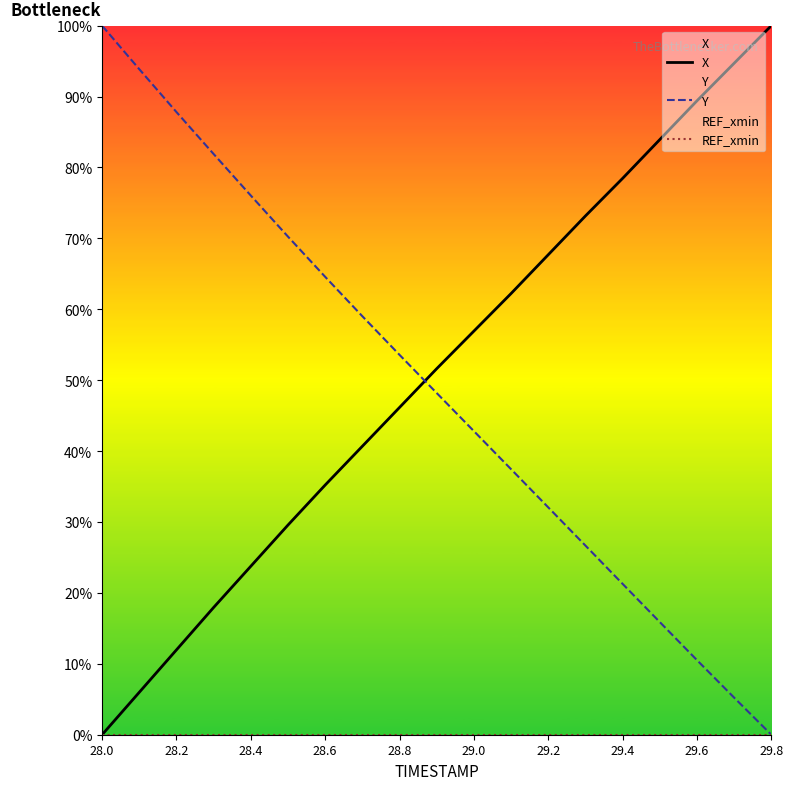

At which label does Y reach its minimum?

29.8